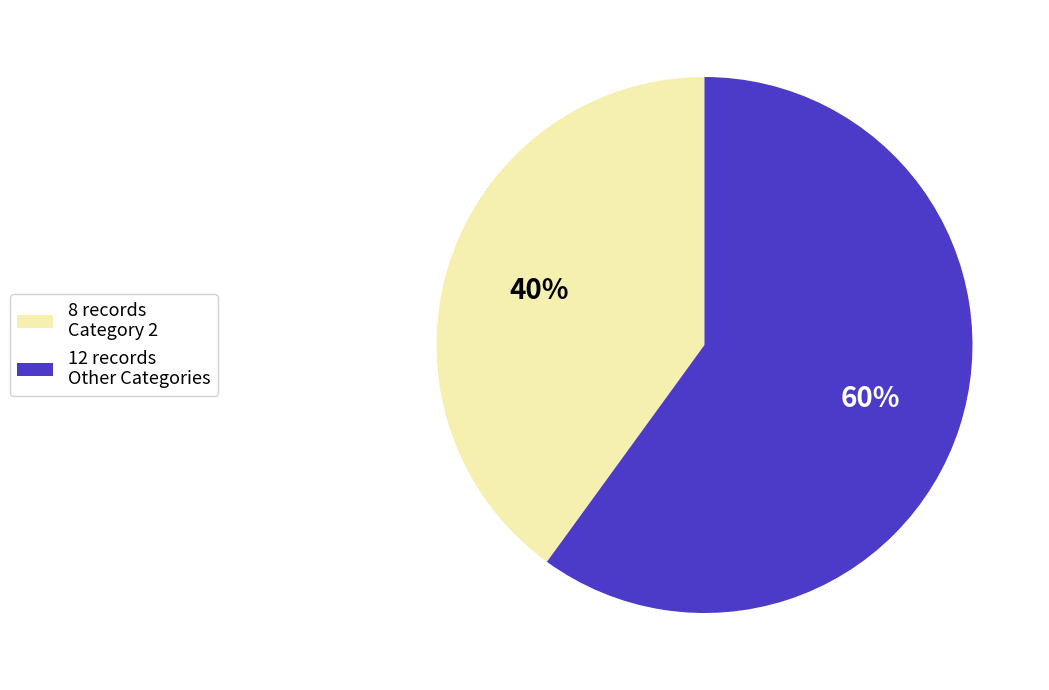

Between 8 records Category 2 and 12 records Other Categories, which is larger?

12 records Other Categories